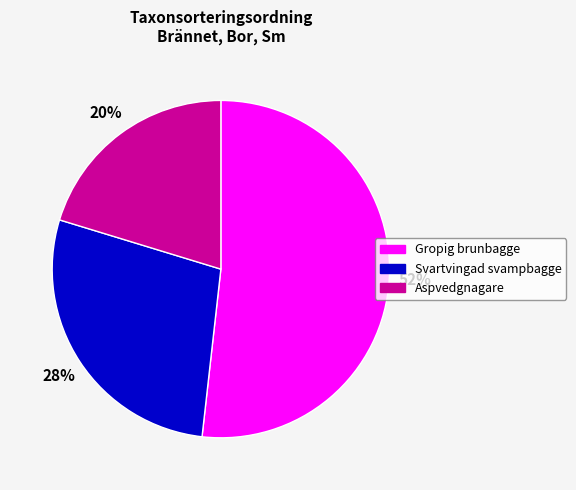

What is the majority slice?

Gropig brunbagge